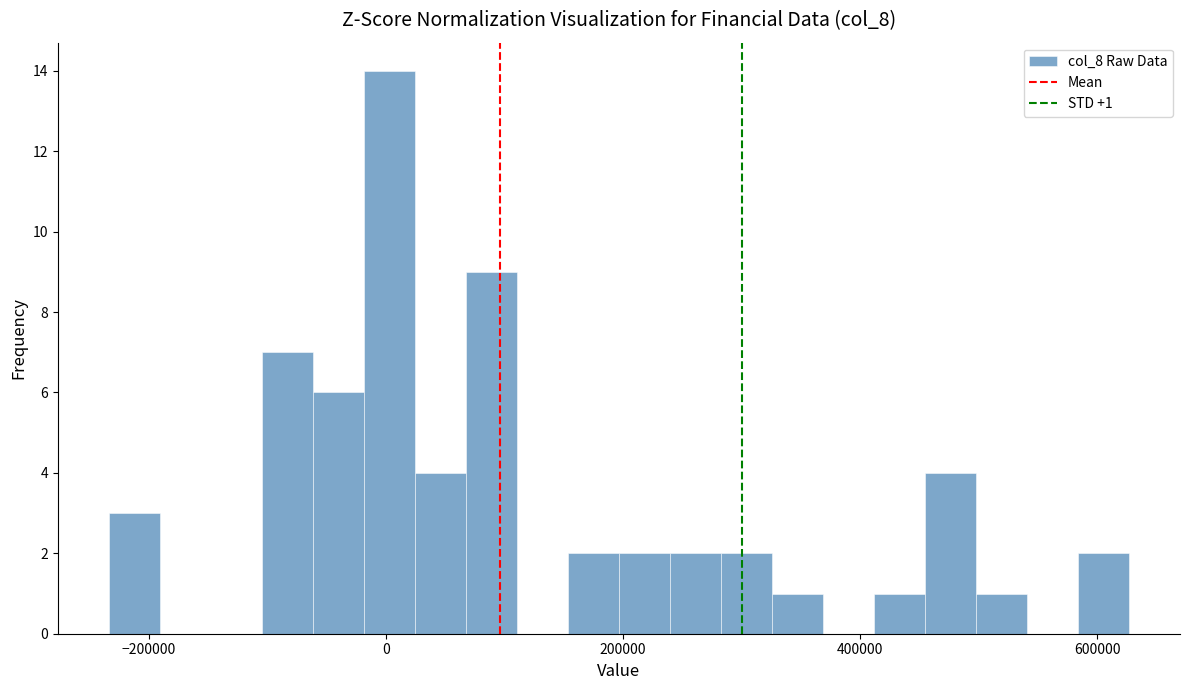

Around what value on the x-axis is the tallest bar? Give the approximate position of its centre, as read against the axis.

0